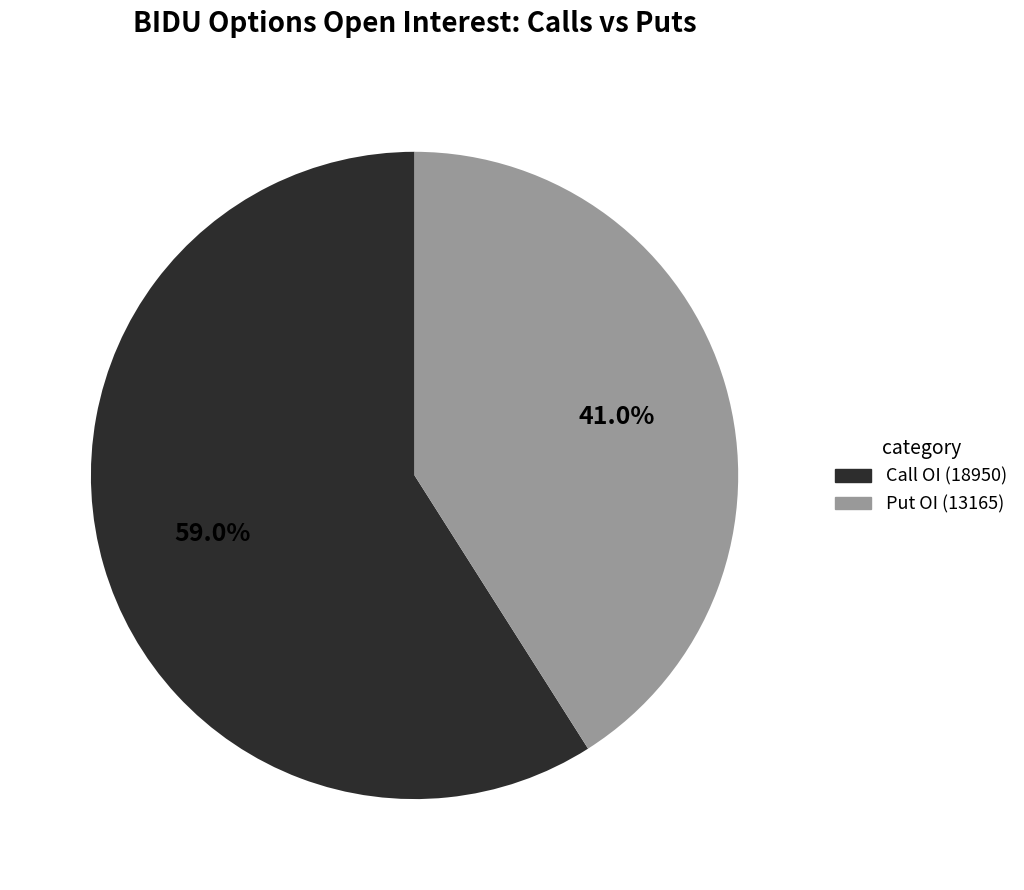

Is there any slice that represents more than half of the pie?

Yes